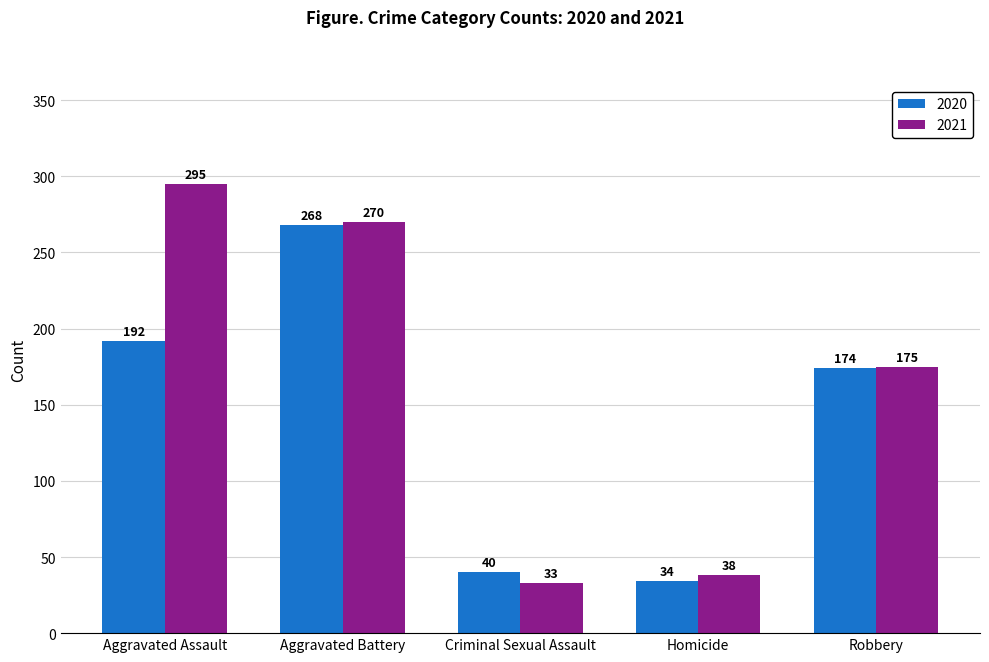

Which series has the widest spread of values?

2021